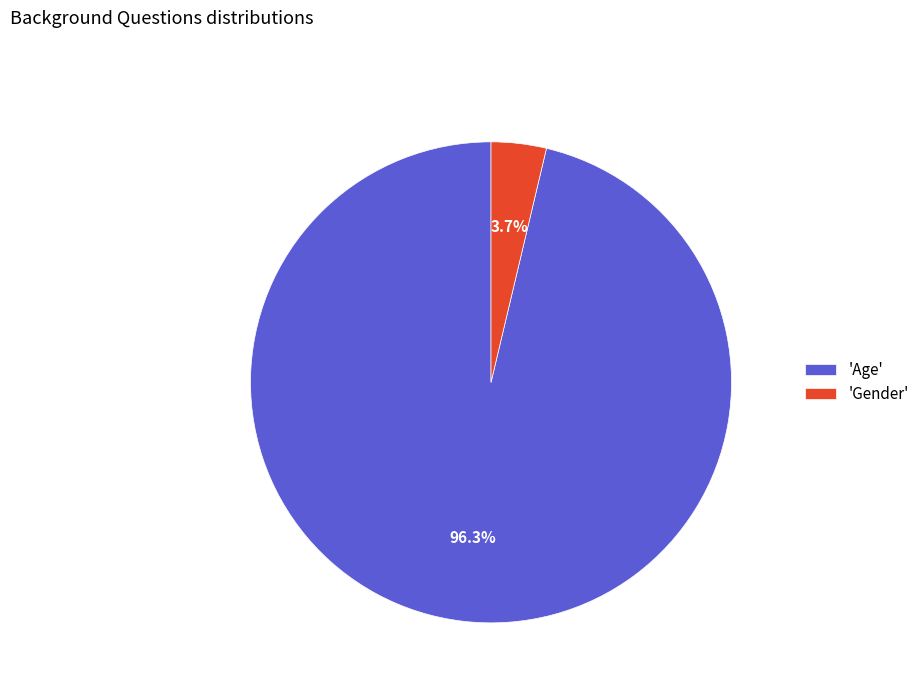

How much of the chart is everything except 'Gender'?

96.3%